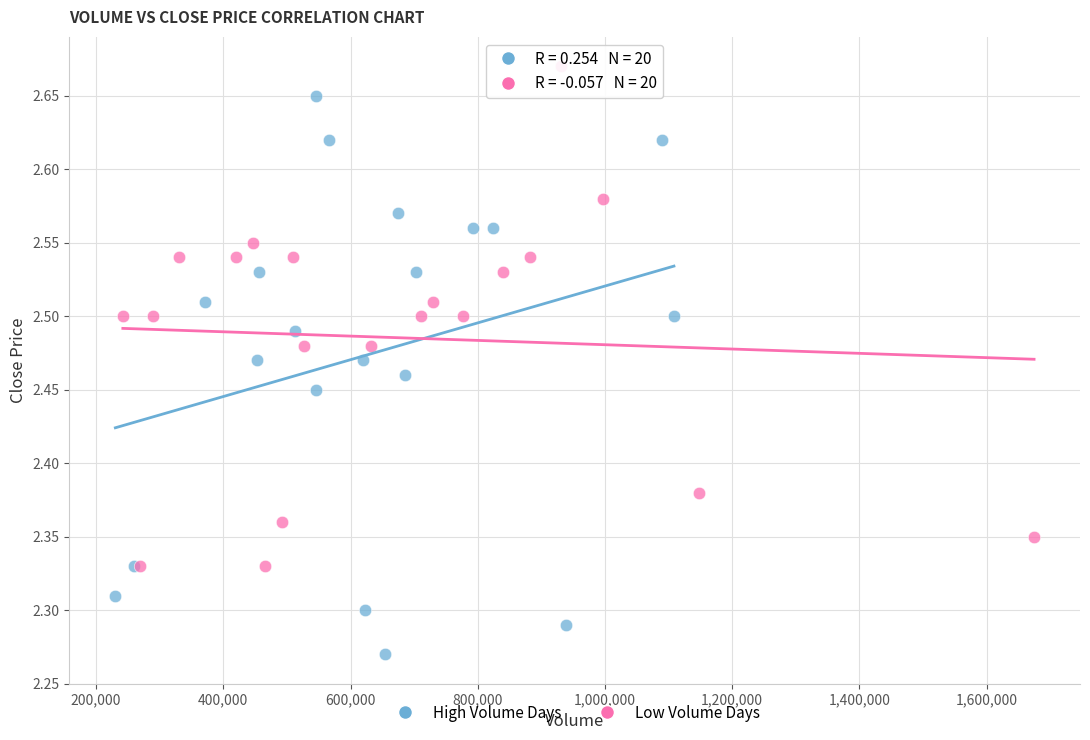

Which series reaches the maximum Y coordinate?

Low Volume Days